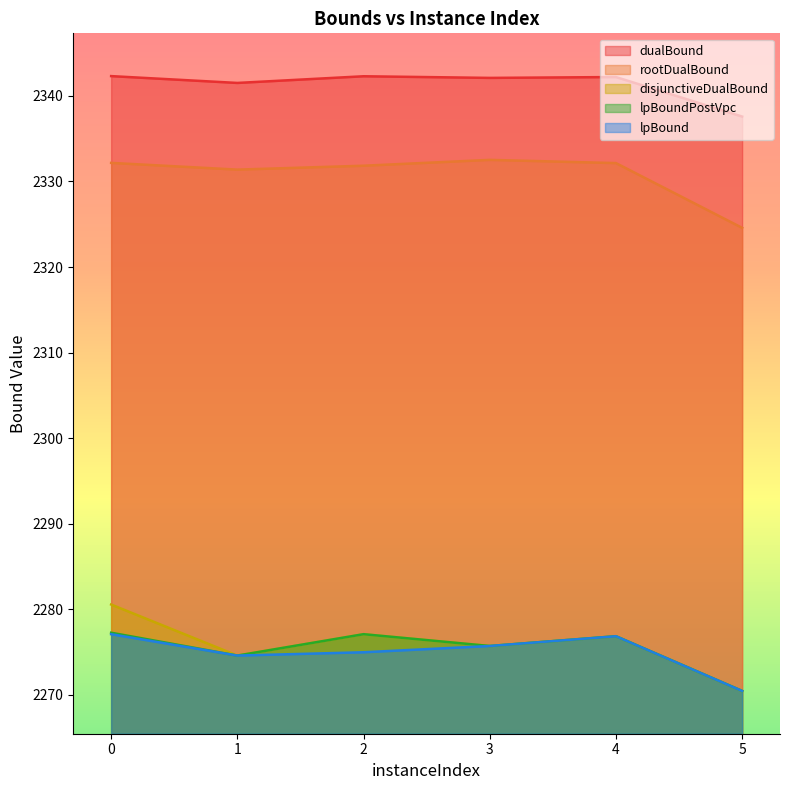

Read the rootDualBound value at 5.

2324.6